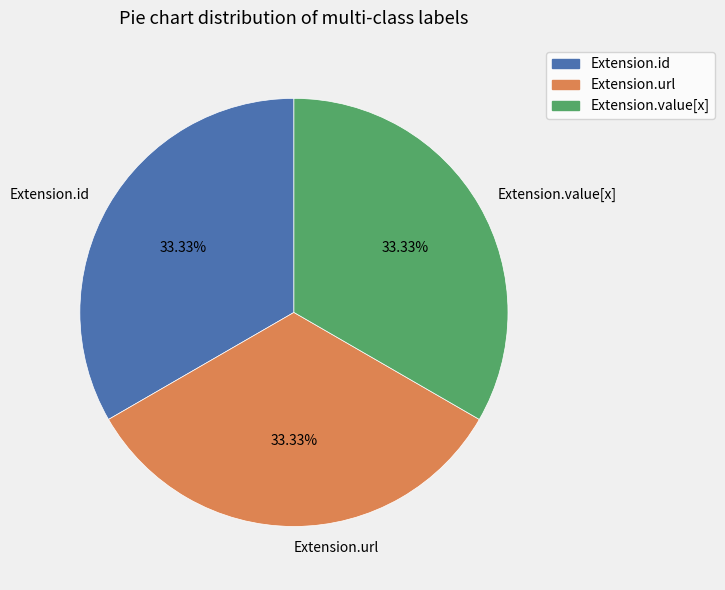

What is the ratio of the value at Extension.value[x] to the value at Extension.id?

1.0